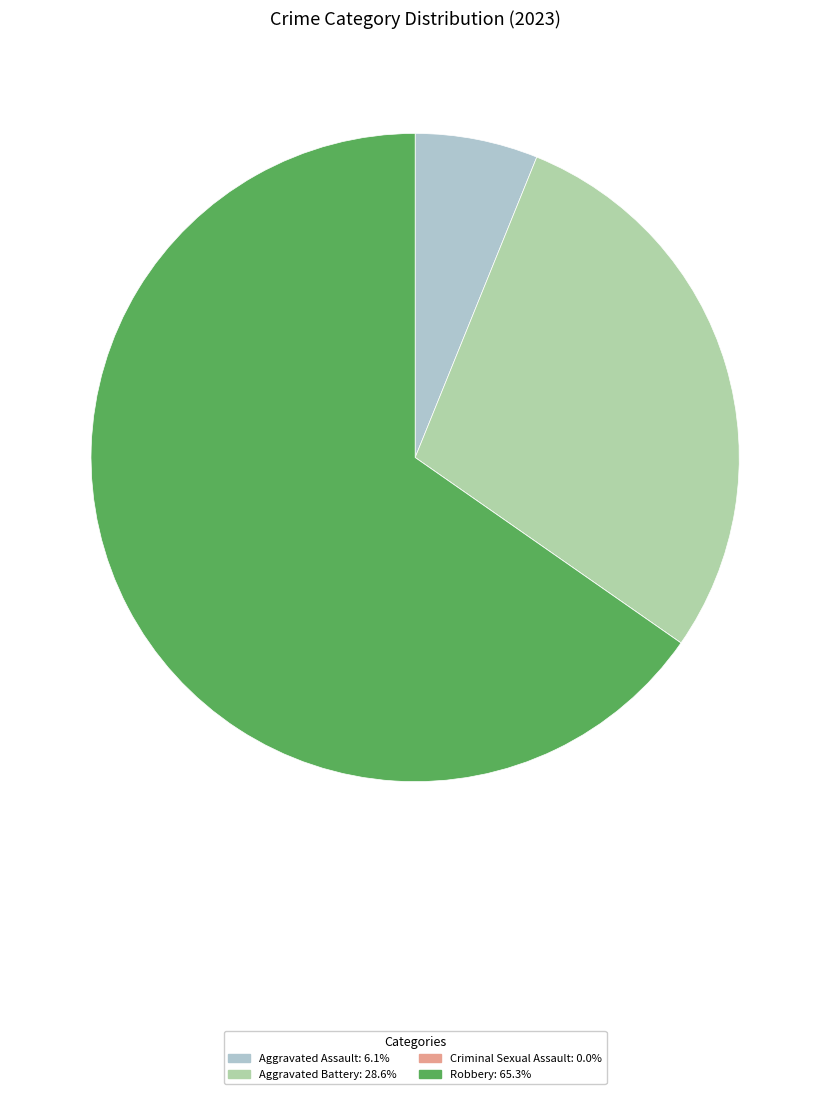

True or false: Aggravated Assault accounts for 6% of the total.

True